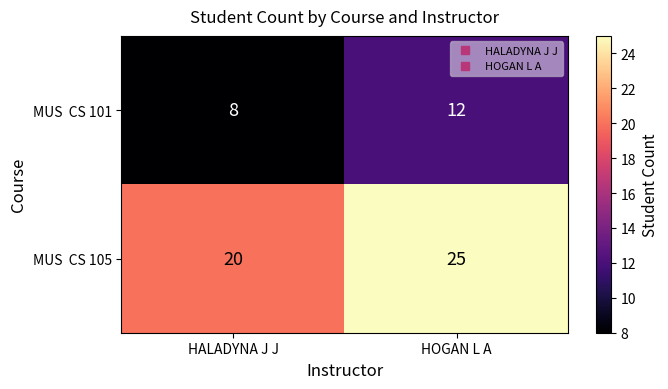

What is the smallest value displayed?

8